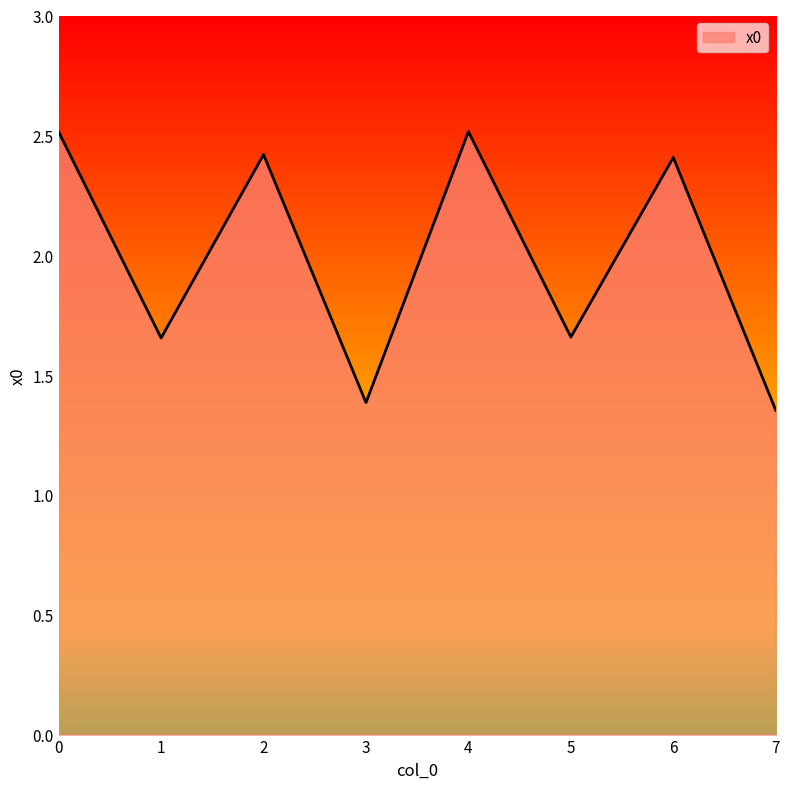

Is it true that the value at 3 is 0.6?

False